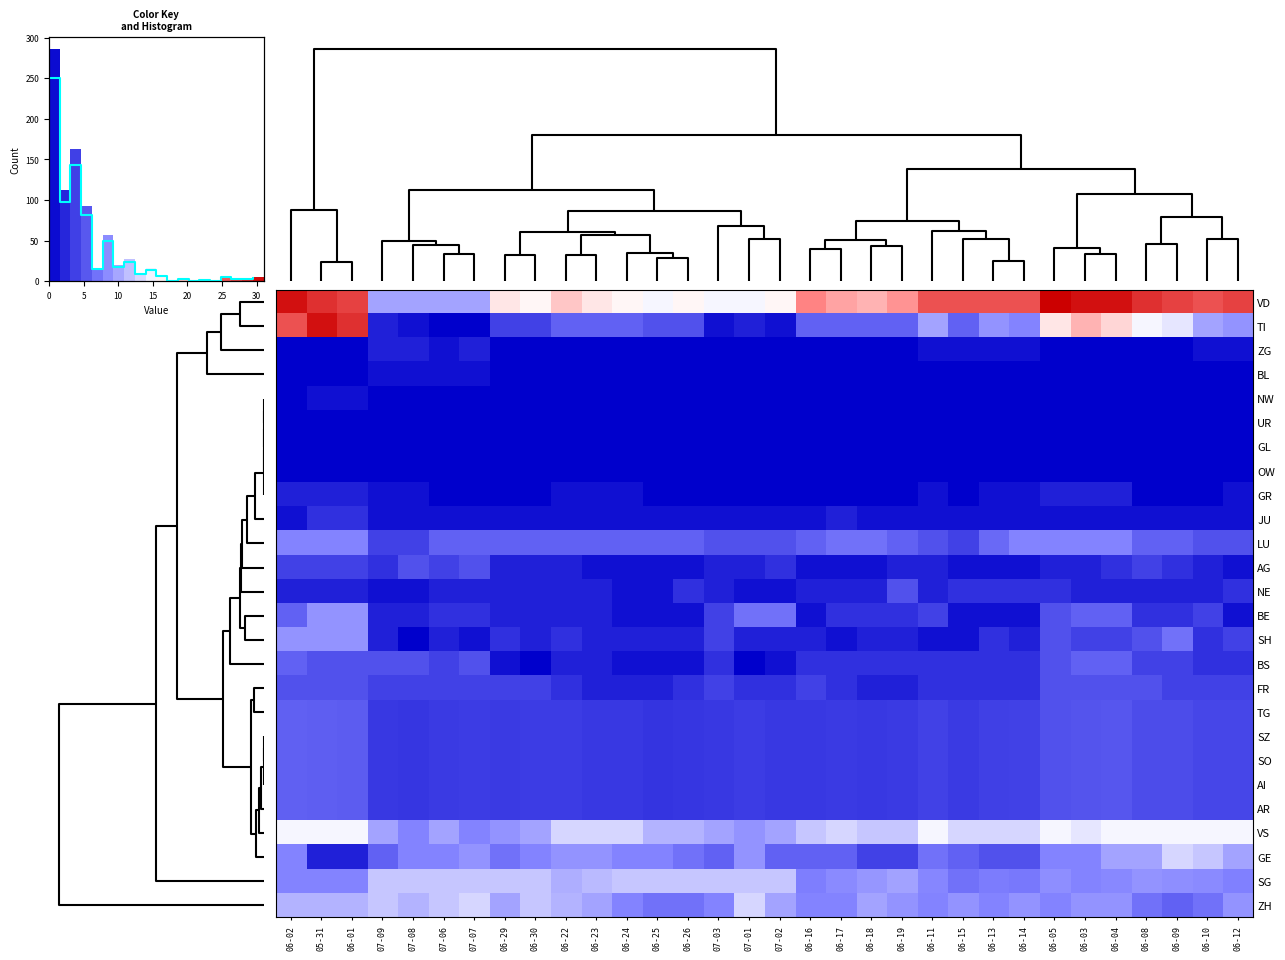

Is the value of SG at 06-04 greater than the value of VD at 06-01?

No